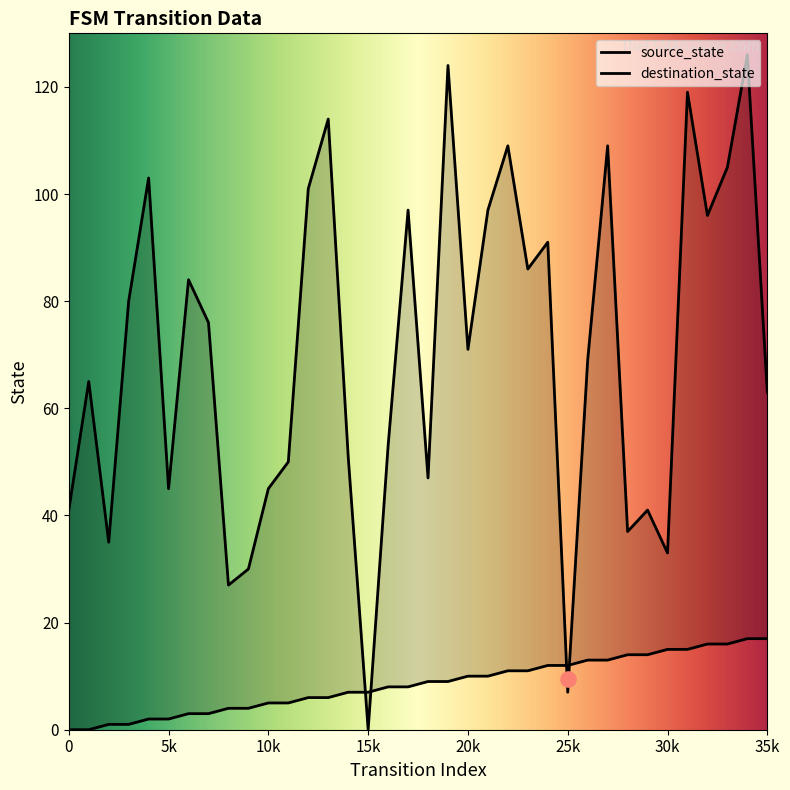

At which category is the sum across all series the highest?

34